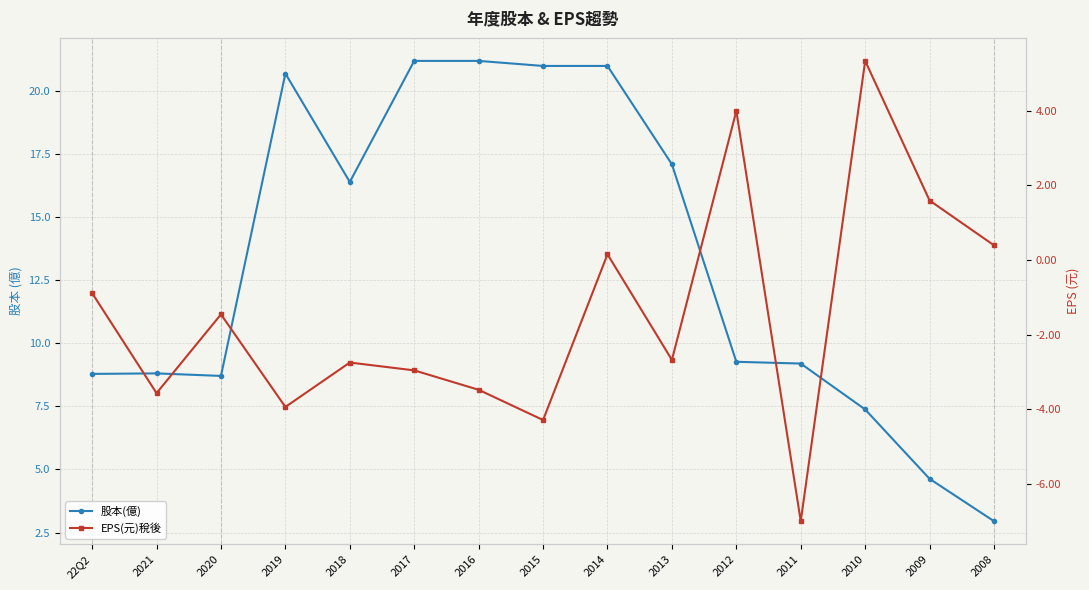

True or false: EPS(元)稅後 has a value of 4.0 at 2012.

True